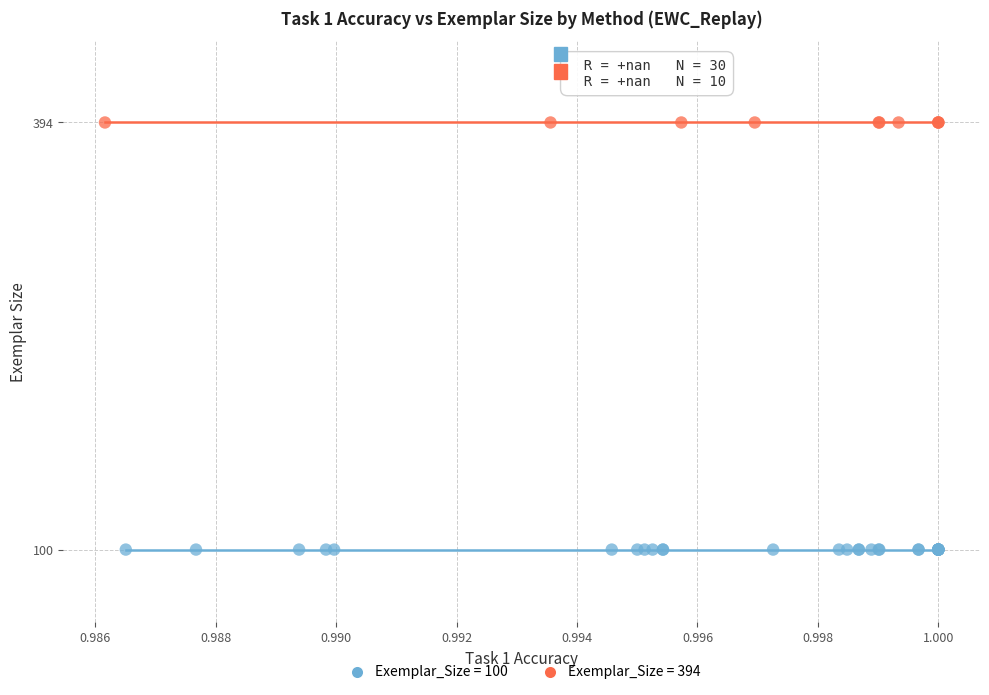

Which series reaches the maximum Y coordinate?

Exemplar_Size = 394